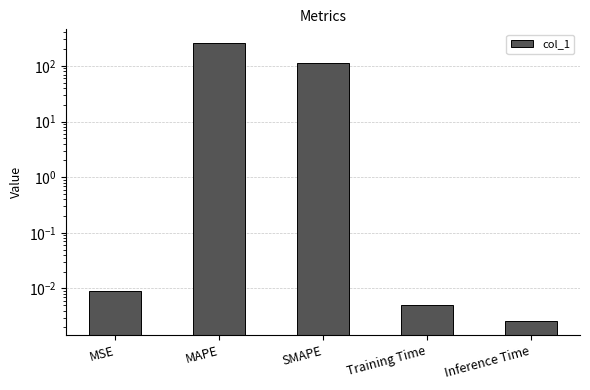

What is the label of the 1st bar from the right?

Inference Time